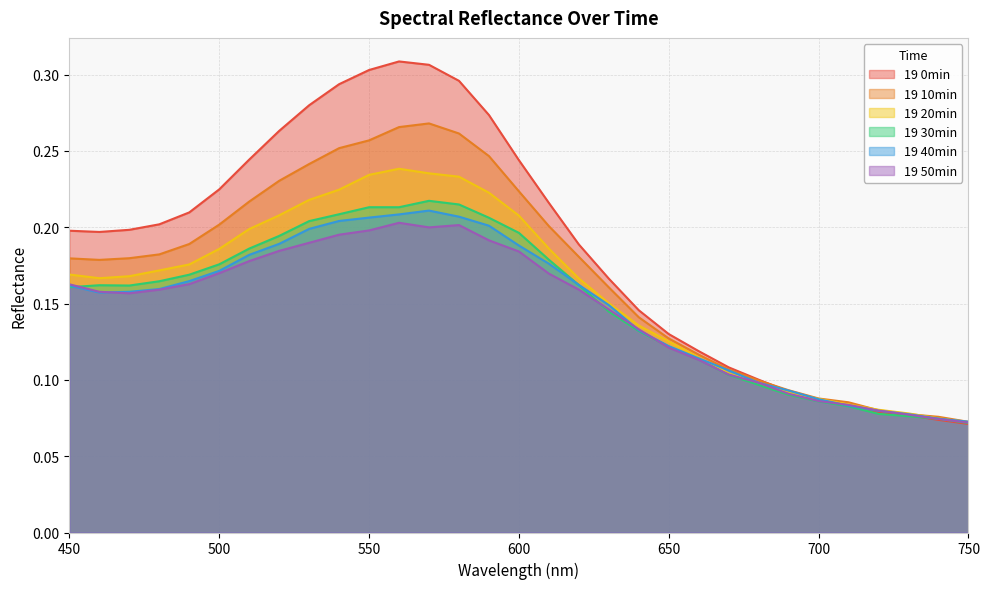

What is the value of the 19 10min point at the 12th from the left?

0.3